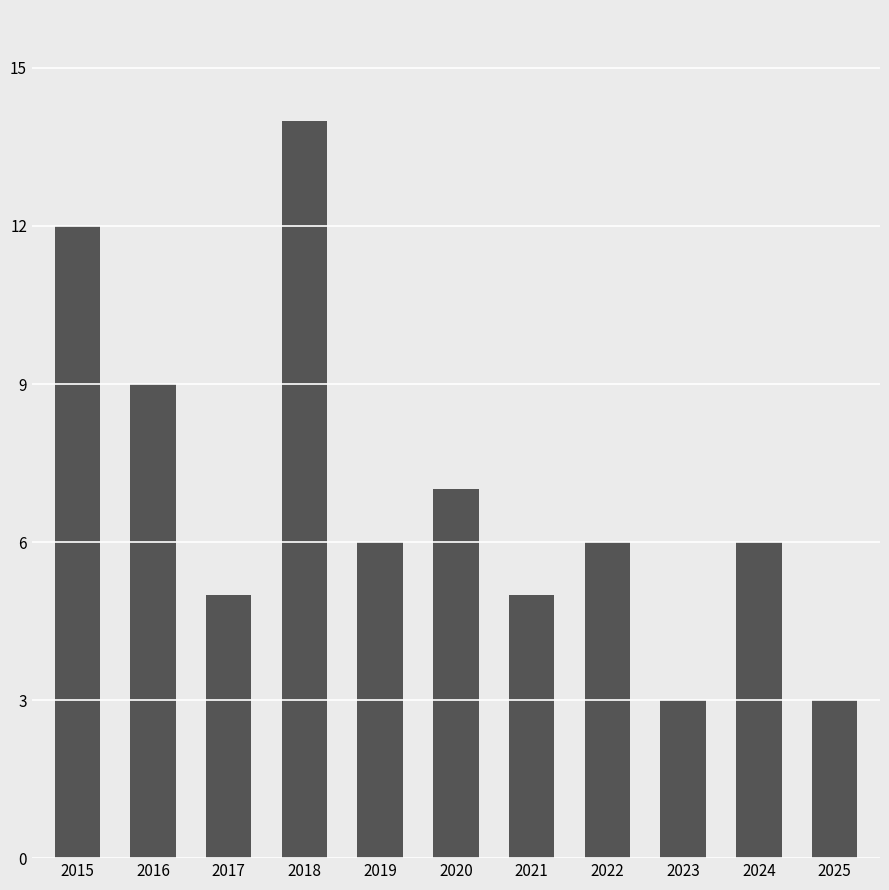

Read the value at 2023.

3